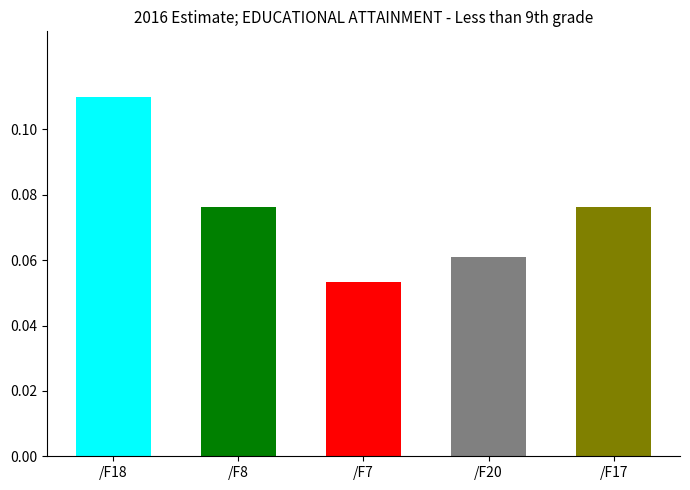

At which category does the chart reach its peak across all series?

/F18